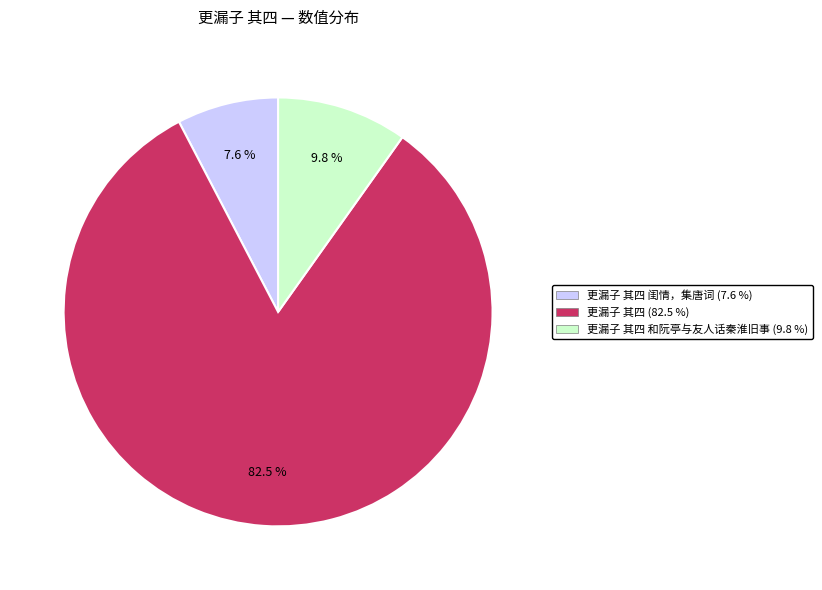

Is there a majority slice in this chart?

Yes